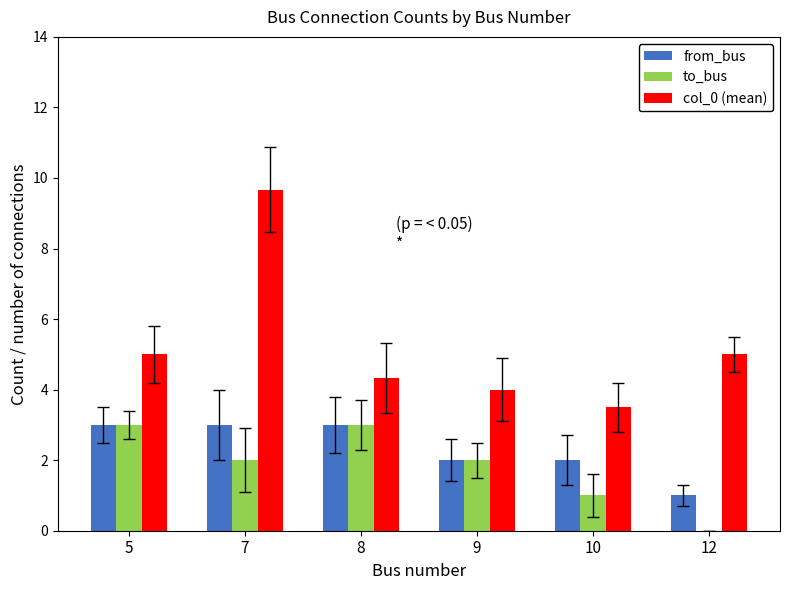

What is the sum of all col_0 (mean) values?

31.5